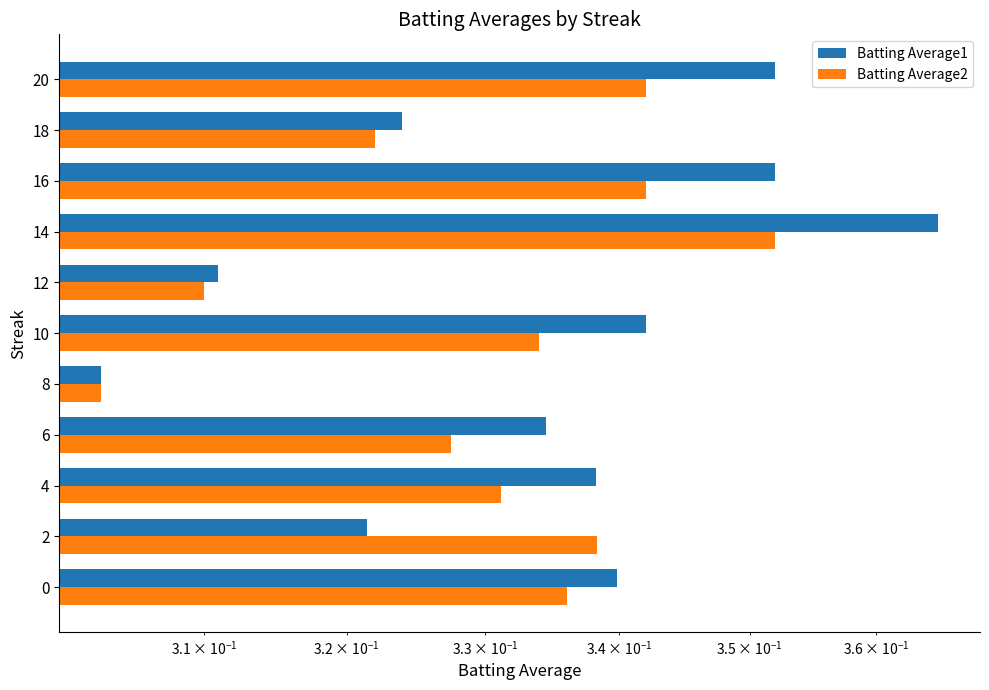

Is the value of Batting Average1 at 0 greater than the value of Batting Average2 at 16?

No